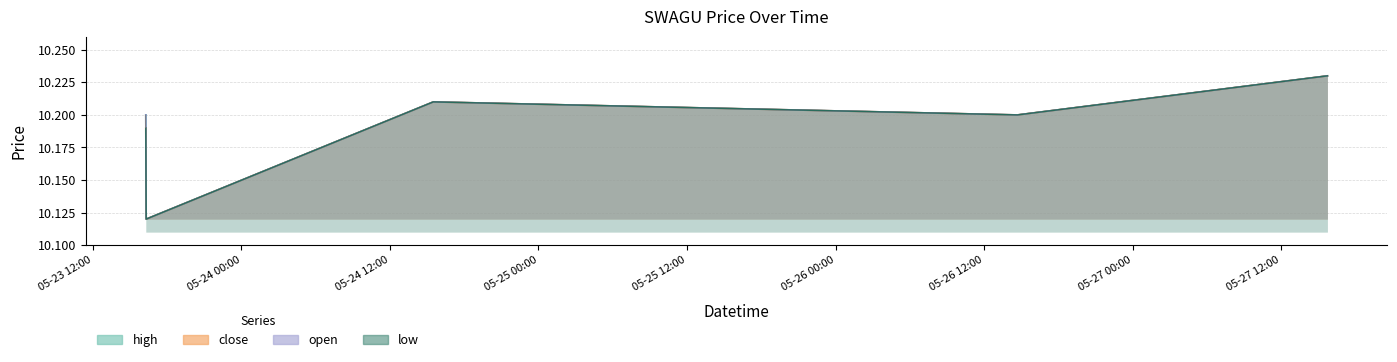

What is the average value of the open series?

10.2